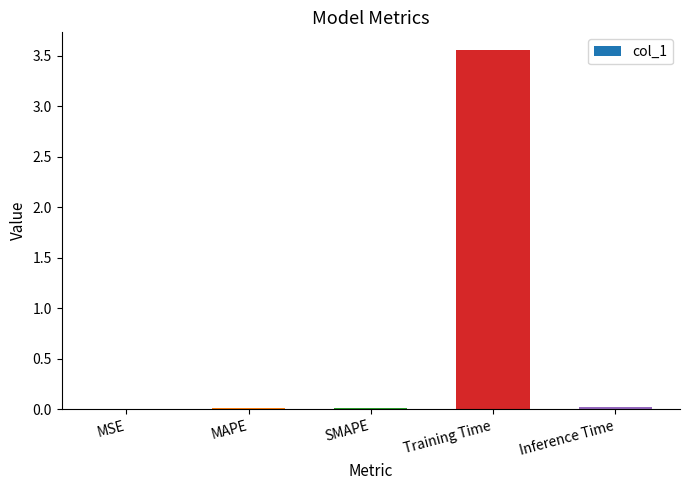

At which category does the chart reach its peak across all series?

Training Time